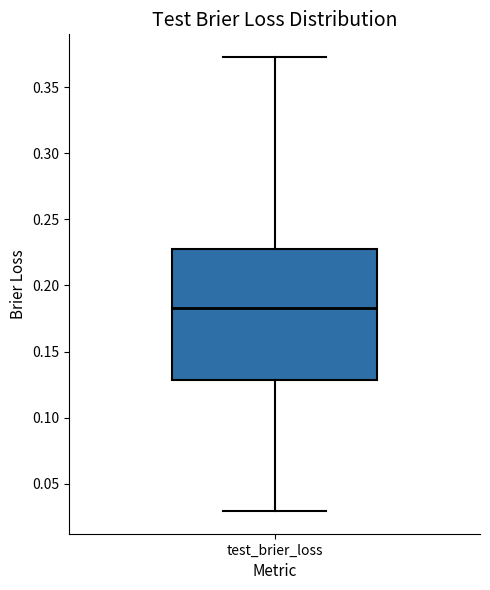

Transcribe this box plot: give where the median line is, the range the box spans, and where the two whiskers end, as read against the y-axis. The values are not printed on the chart, so give them approximately, as read against the axis.

median 0.185, box 0.130 to 0.225, whiskers 0.030 to 0.375